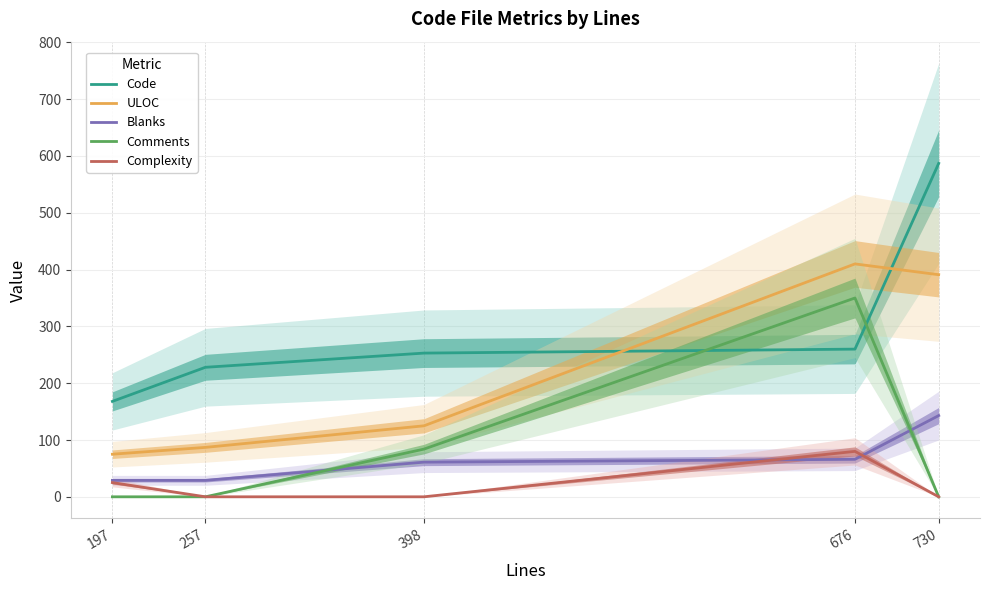

The value of Blanks at 197 is 29. True or false?

True